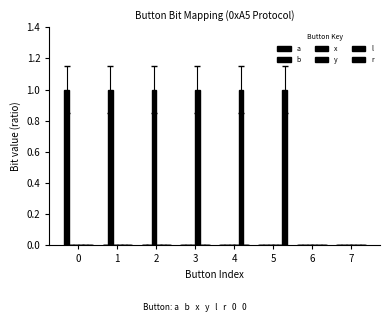

Which series has the largest range (max minus min)?

a